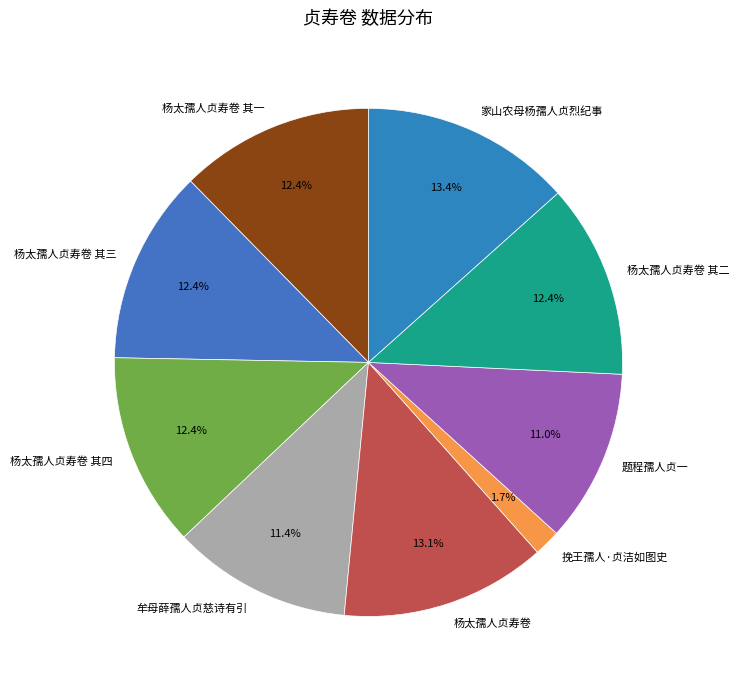

Combined, do 家山农母杨孺人贞烈纪事 and 挽王孺人·贞洁如图史 account for over 50%?

No